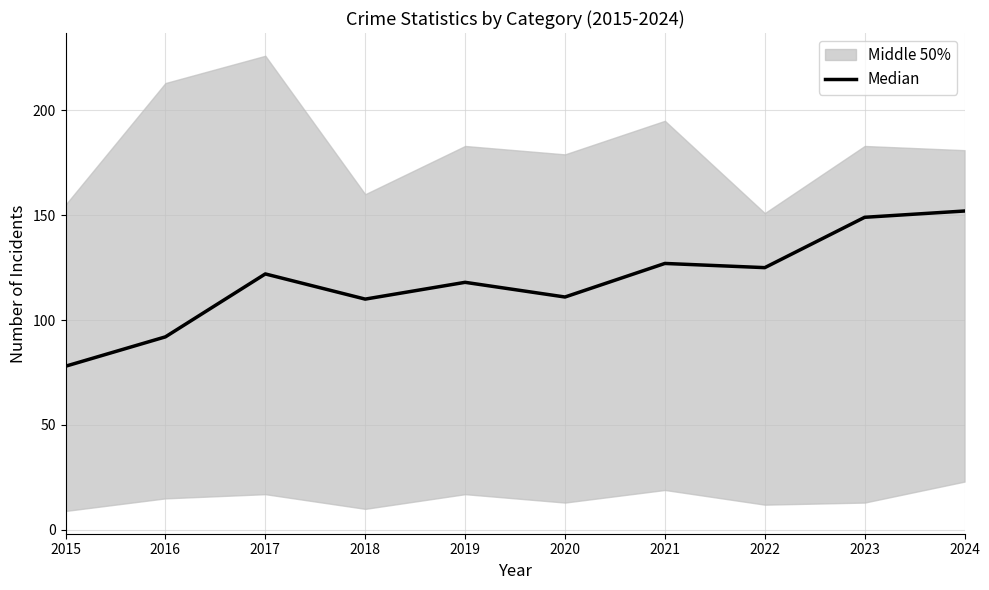

What is the sum of the values at 2015 and 2020?

189